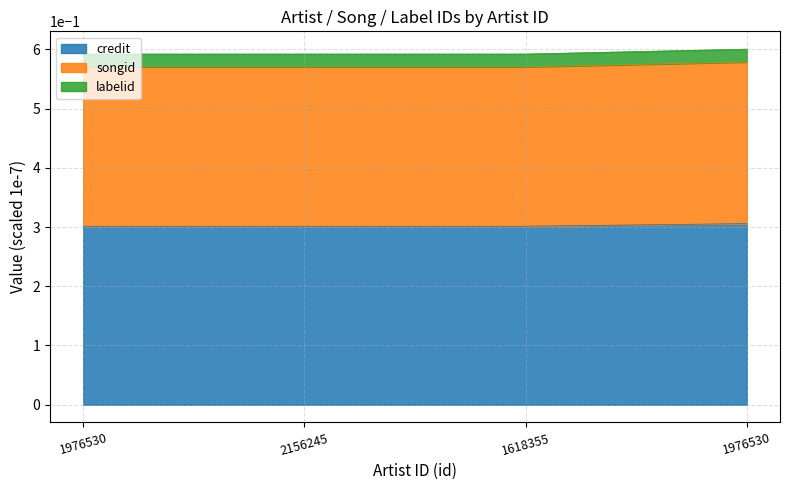

True or false: credit and songid cross at least once.

False